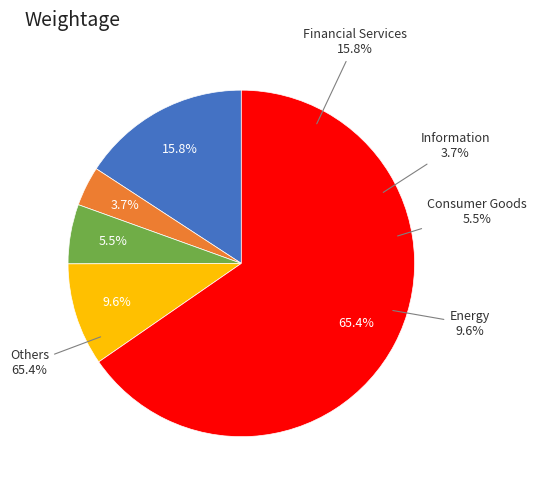

The 小売業 slice represents 1% of the pie. True or false?

False